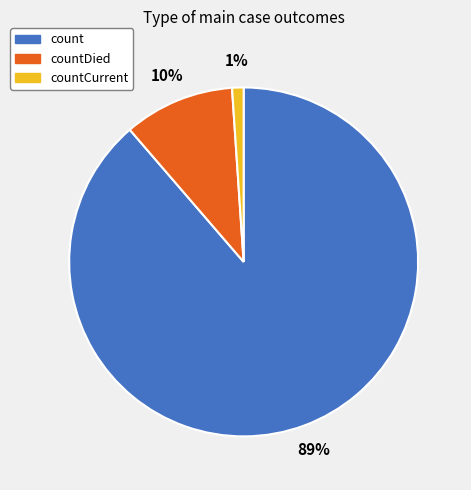

Count the number of slices in the pie.

3